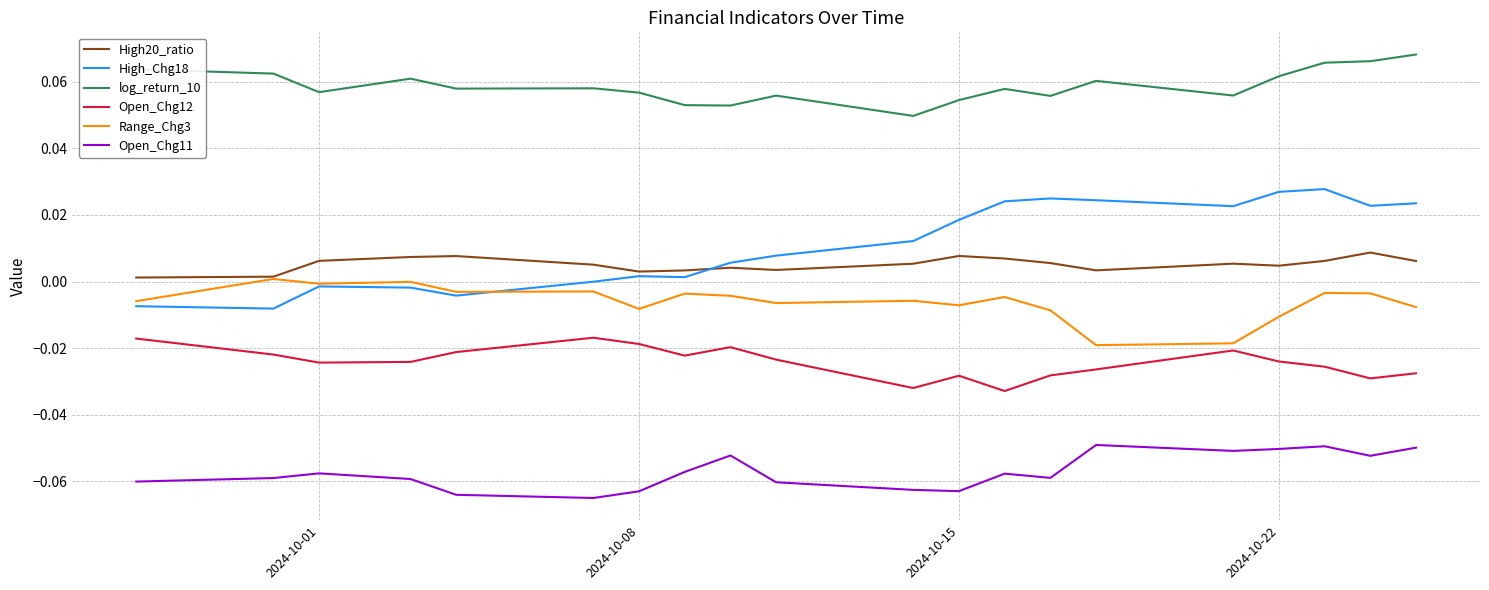

List the series in order of their peak value, highest first.

log_return_10, High_Chg18, High20_ratio, Range_Chg3, Open_Chg12, Open_Chg11